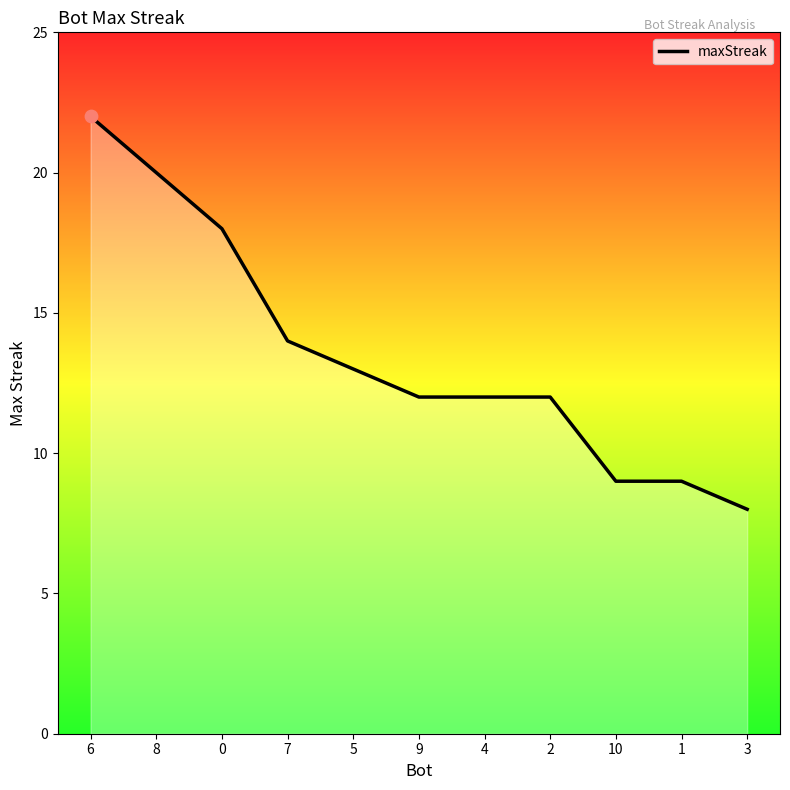

Approximately how many times larger is the value at 6 compared to 9?

1.8